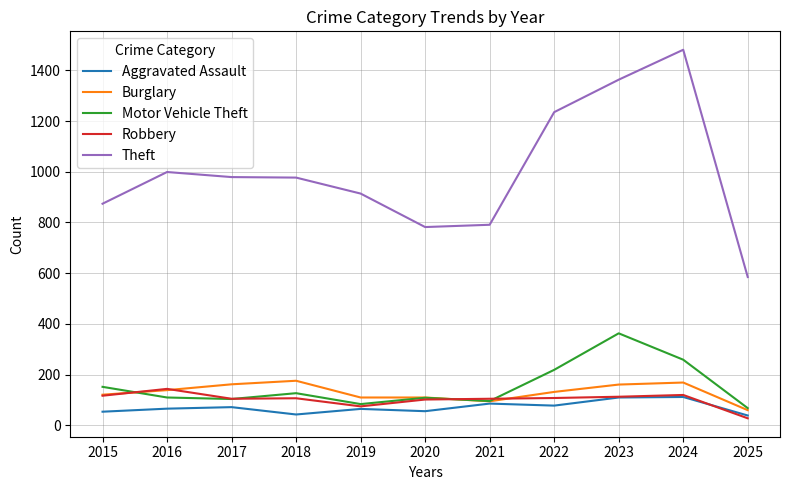

Which series changed the most between 2019 and 2023?

Theft